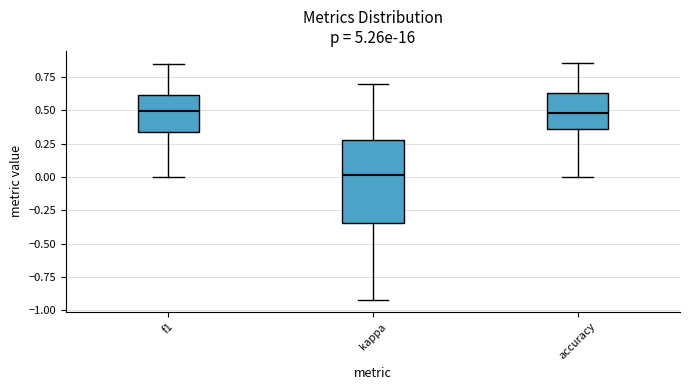

Reading left to right, read every box against the y-axis: the position of its median line, the range the box covers, and the ends of its whiskers. The values are not printed on the chart, so give them approximately, as read against the axis.

f1: median 0.50, box 0.35 to 0.60, whiskers 0.00 to 0.85
kappa: median 0.00, box -0.35 to 0.30, whiskers -0.90 to 0.70
accuracy: median 0.50, box 0.35 to 0.65, whiskers 0.00 to 0.85